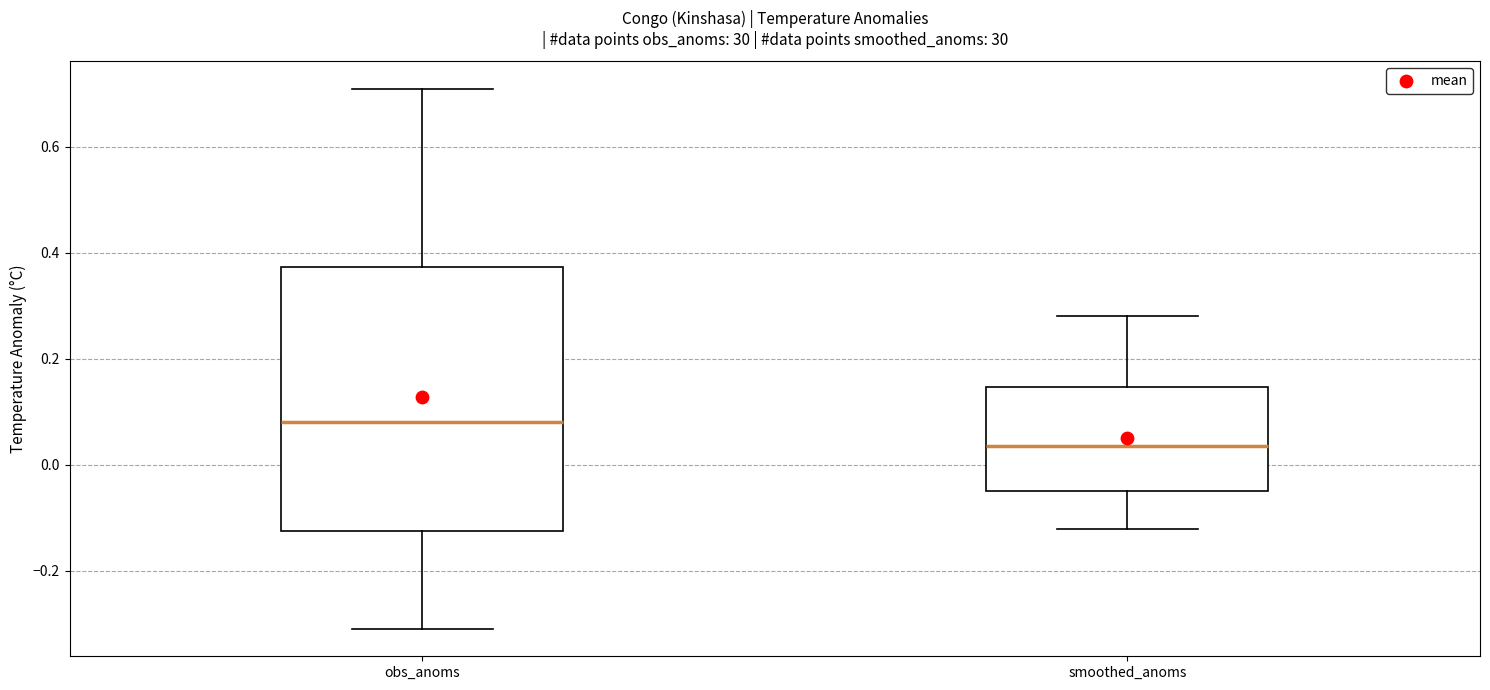

Which box has the highest median line?

obs_anoms